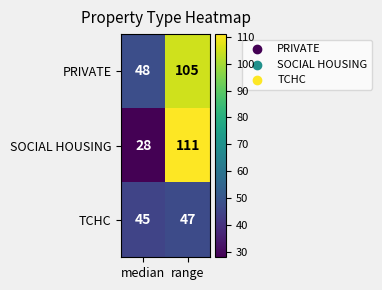

What is the sum of the PRIVATE values at range and median?

153